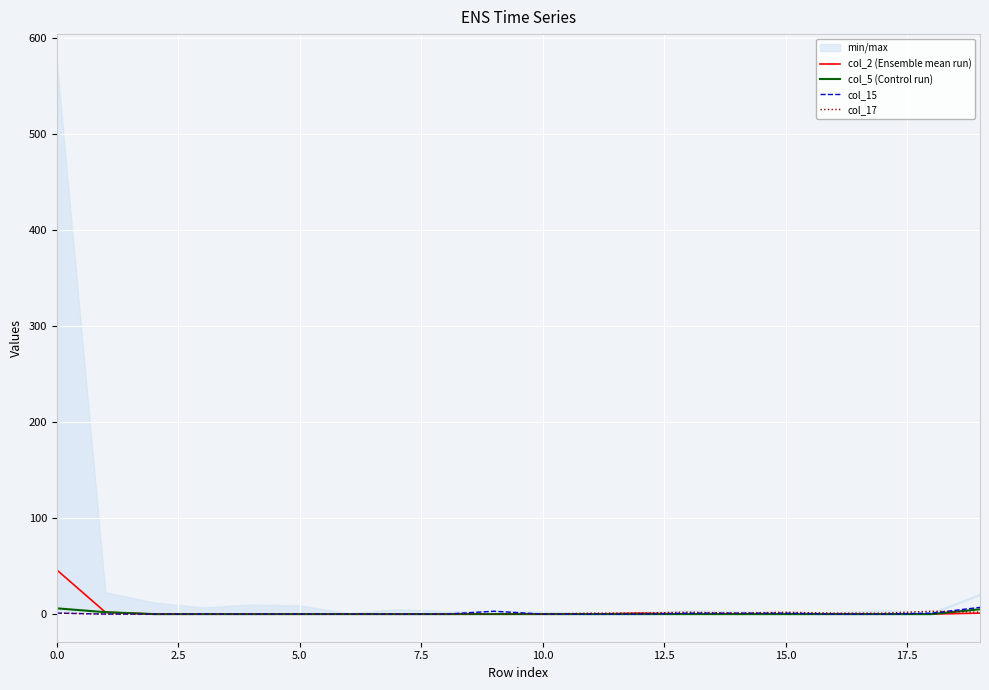

How many categories are shown in the chart?

20